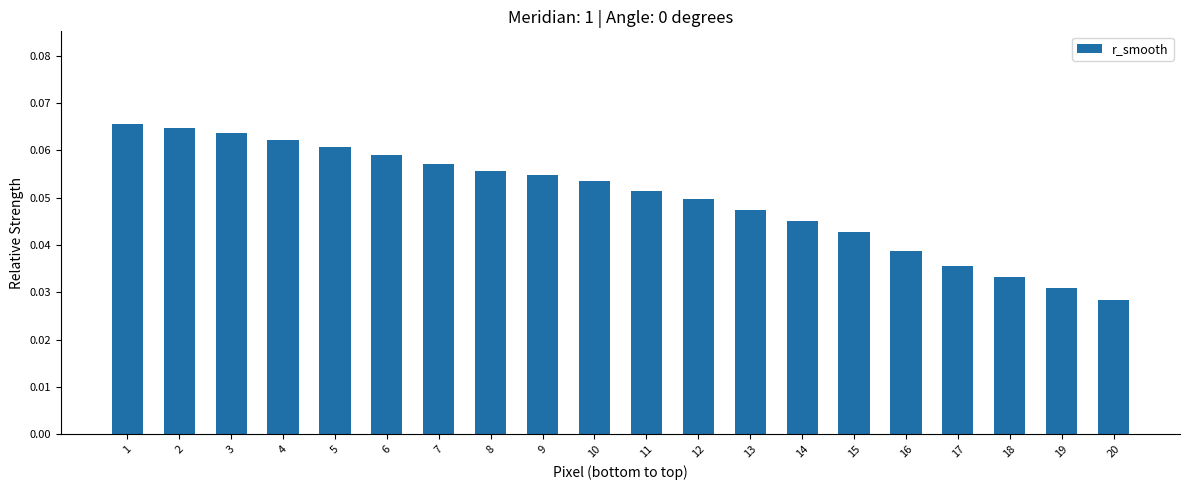

Is it true that the value at 1 is 0.0?

False